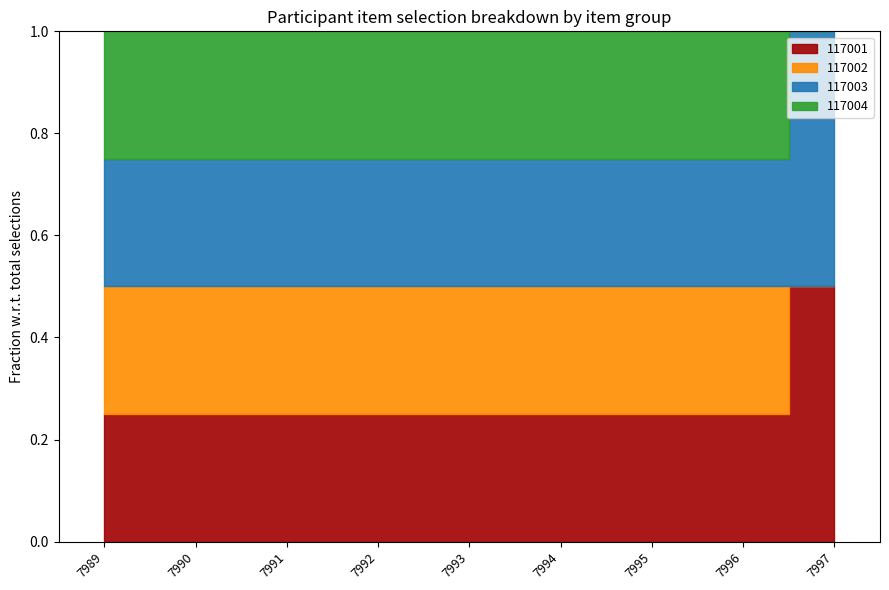

How many groups of bars are there?

9